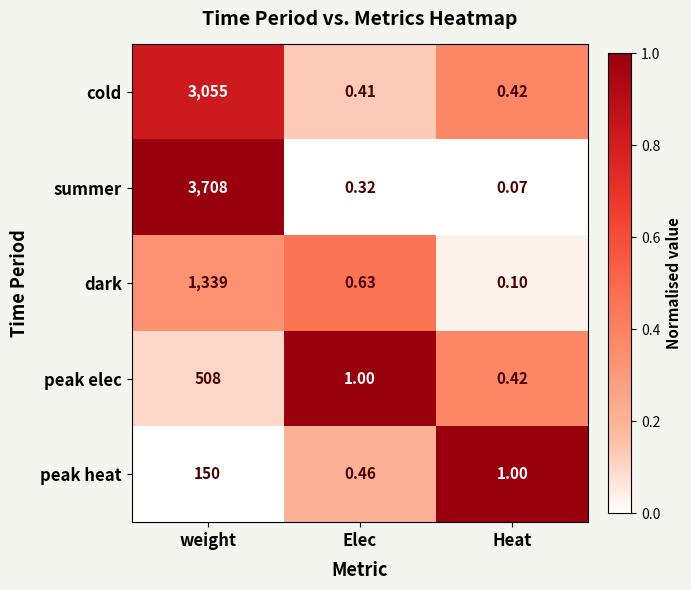

At which category is the sum across all series the highest?

weight